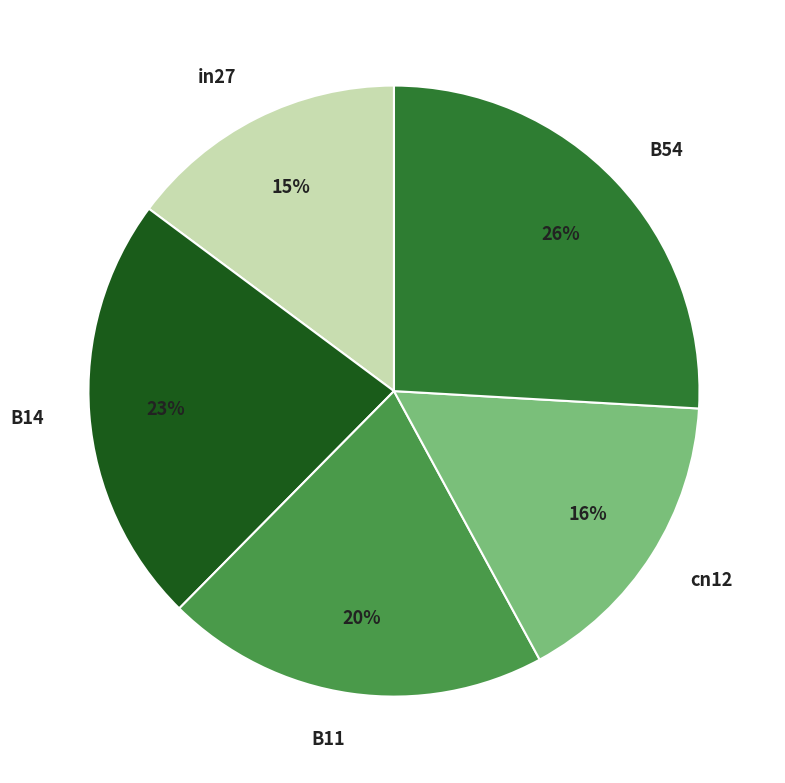

To the nearest percent, what portion does B11 represent?

20%